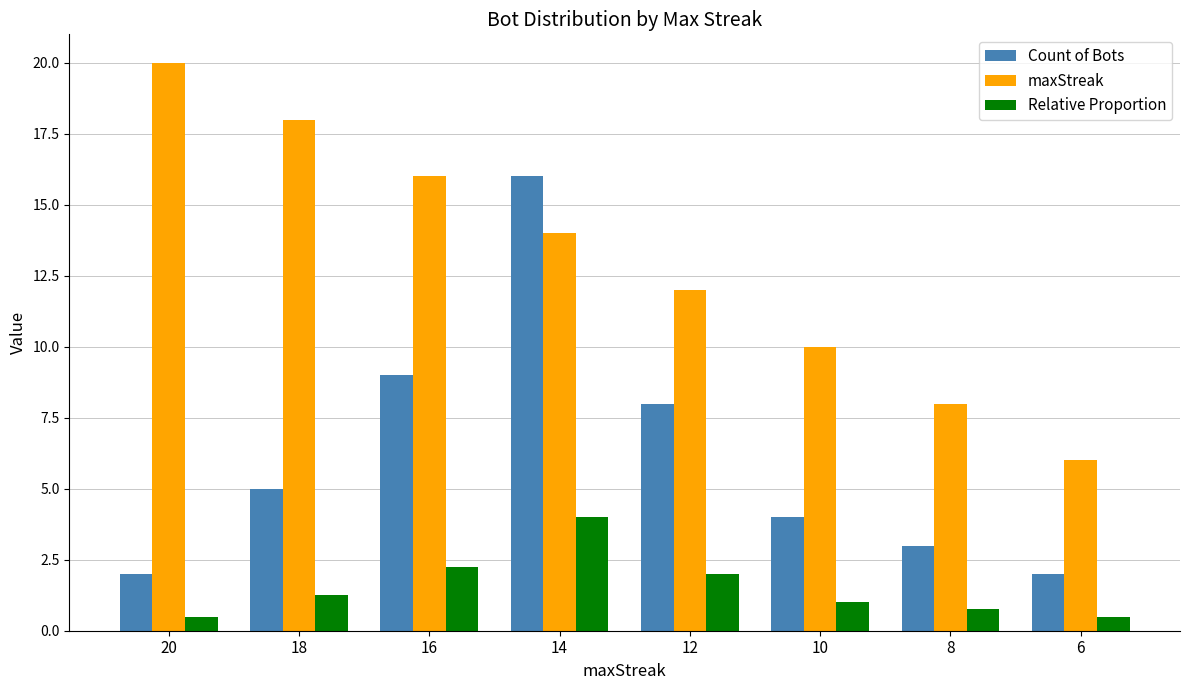

Count the number of categories in the chart.

8